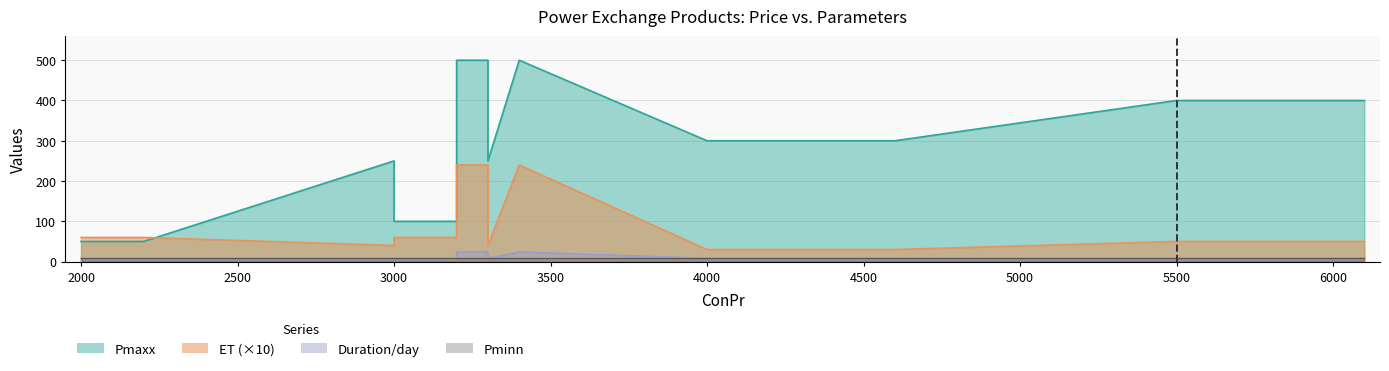

Which label corresponds to the smallest value in the chart?

4000